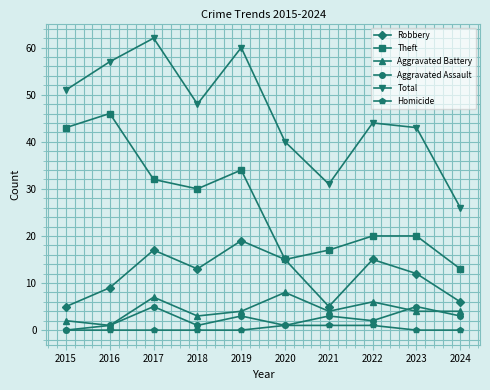

How many values in the Total series are below 48?

5